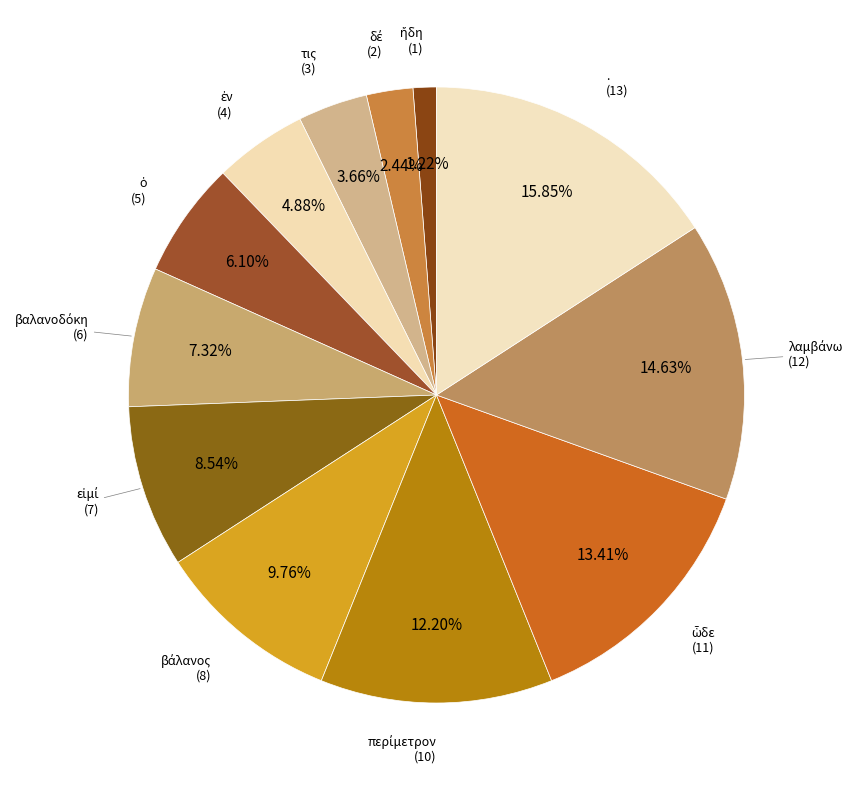

Rank the categories by value from lowest to highest.

ἤδη, δέ, τις, ἐν, ὁ, βαλανοδόκη, εἰμί, βάλανος, περίμετρον, ὧδε, λαμβάνω, .